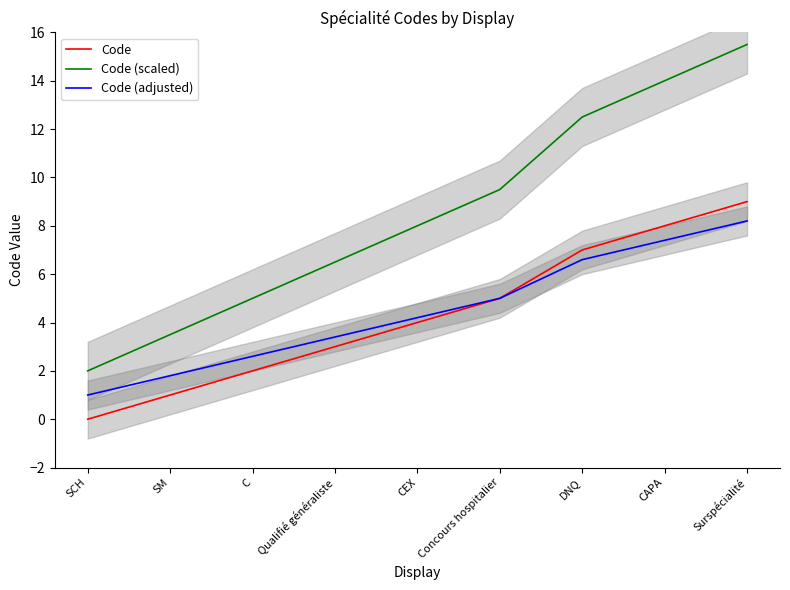

What is the value of the Code point at the 5th from the left?

4.0